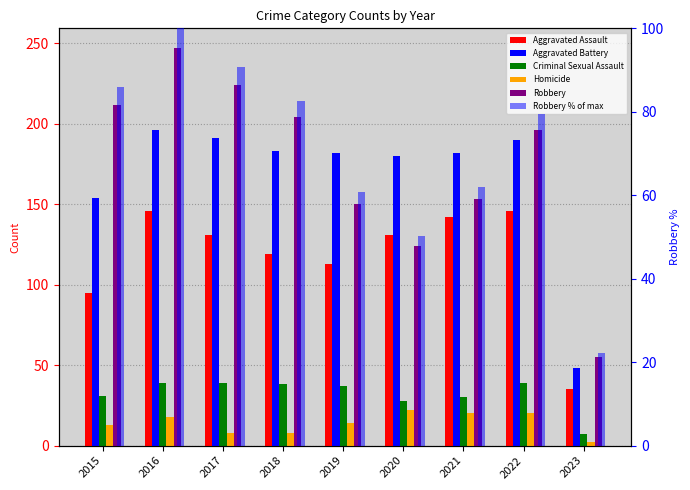

Is it true that Robbery % of max equals 26.1 at 2019?

False